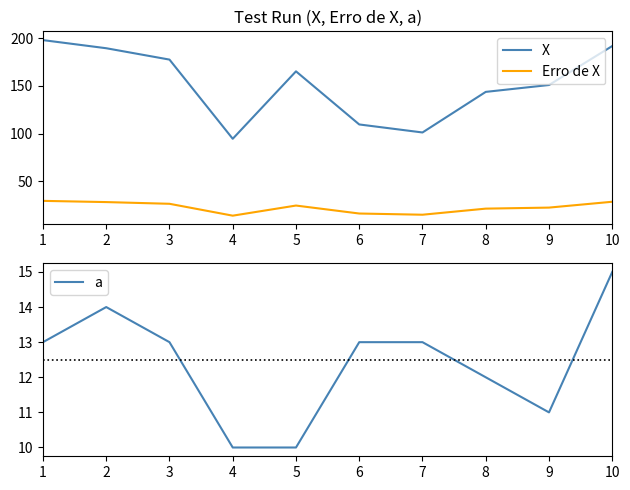

Is it true that a equals 21.0 at 8?

False